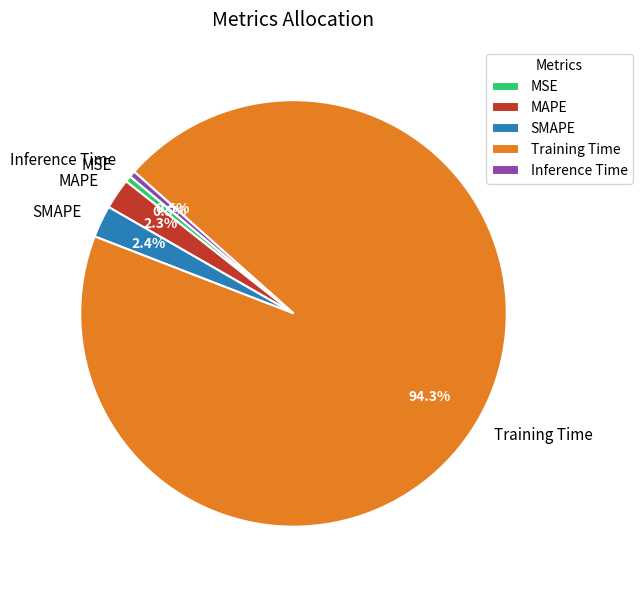

How much of the chart is everything except Inference Time?

99.5%